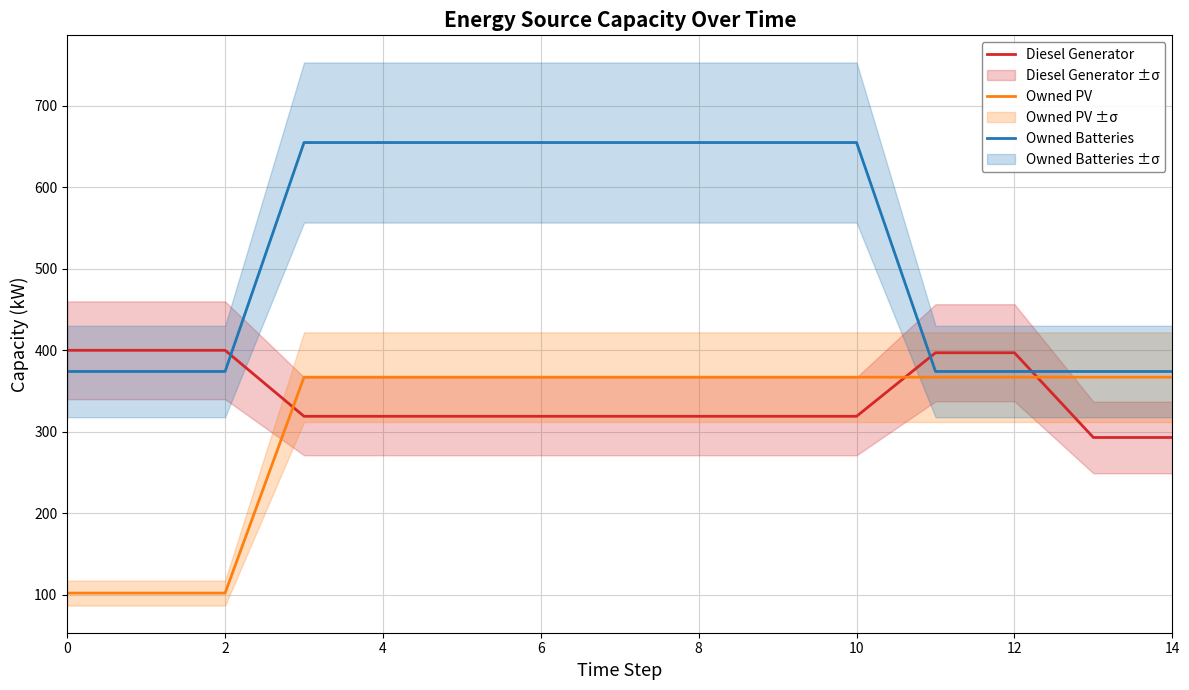

Is this an area chart (filled region under the line)?

No